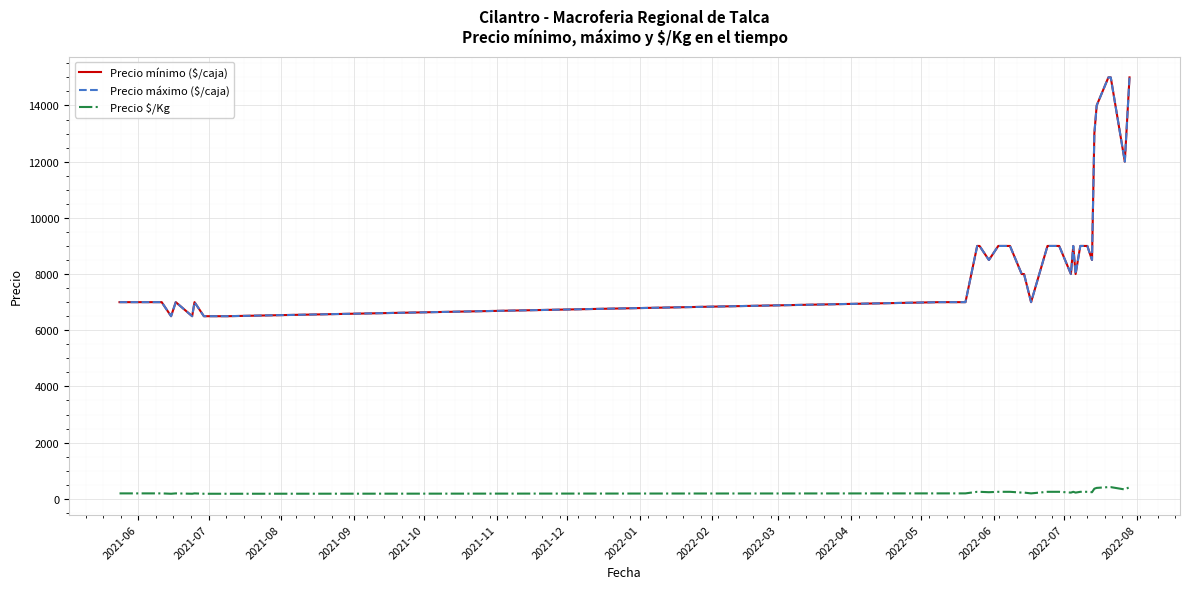

Which series has the largest total across all categories?

Precio mínimo ($/caja)